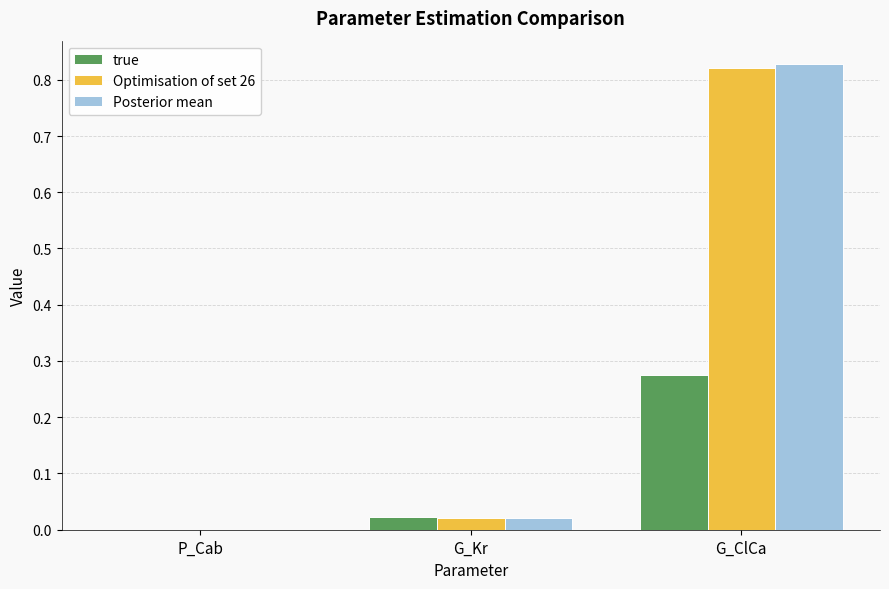

Does the chart contain stacked bars?

No